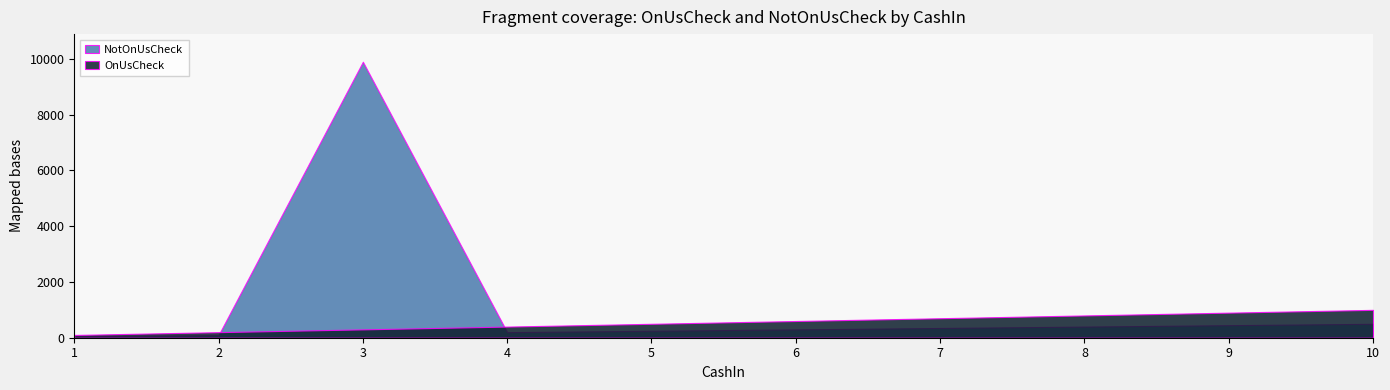

Which has a higher value, 10 or 7?

10